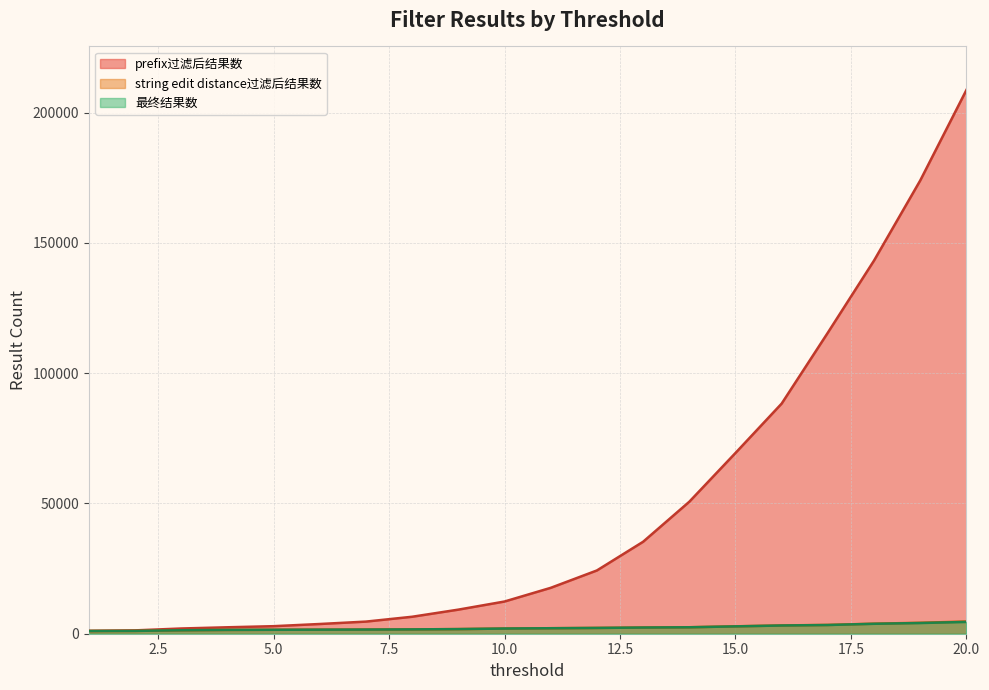

Does the chart display data point markers on the line(s)?

No